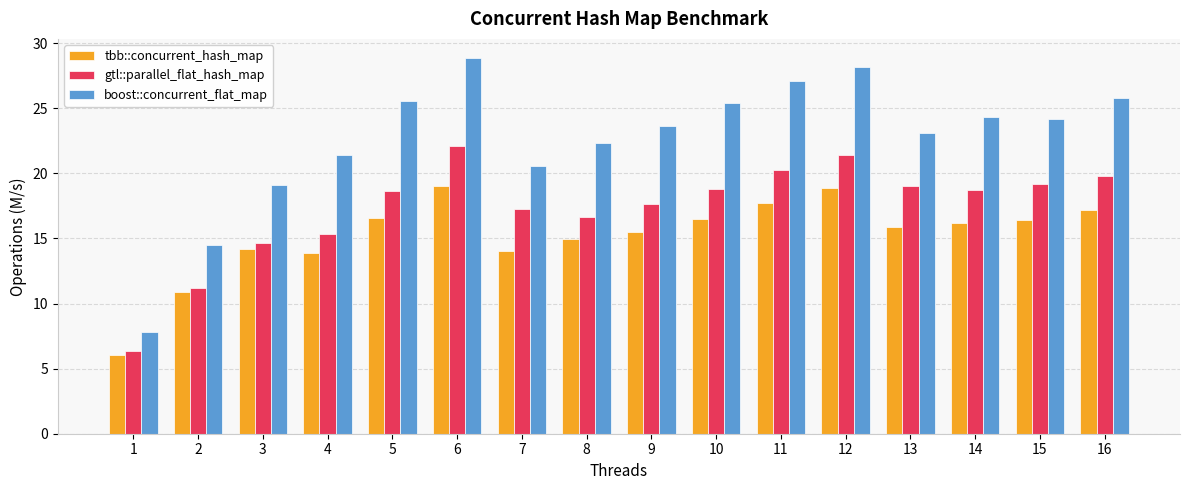

What is the value of the tbb::concurrent_hash_map bar at the 11th from the left?

17.7